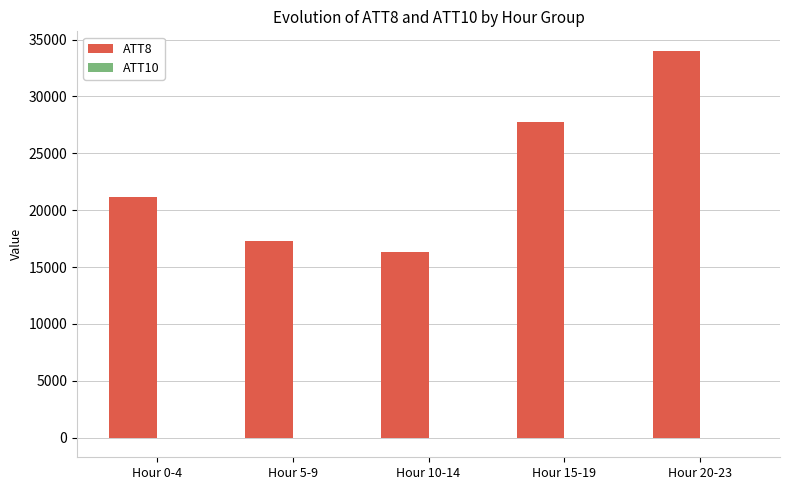

What is the sum of all ATT8 values?

116585.0